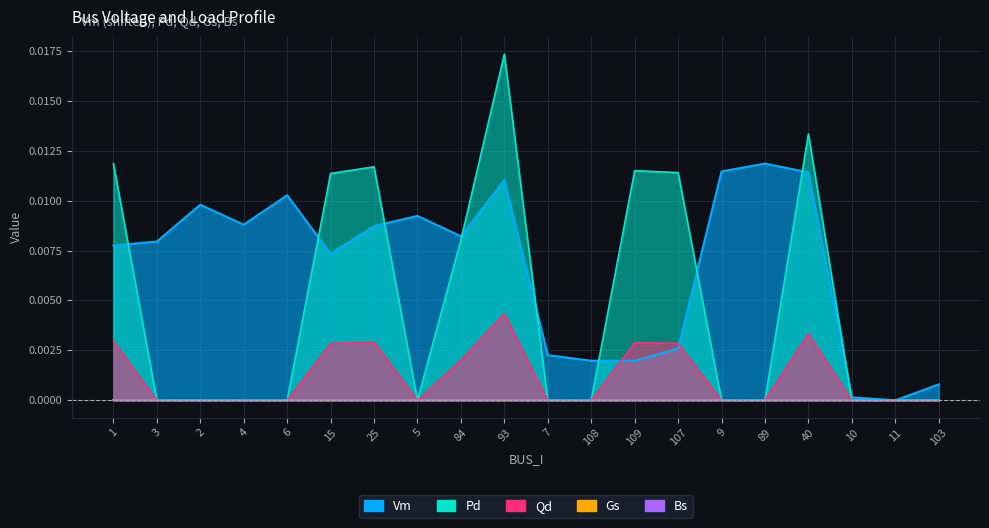

Is the value of Pd at 103 greater than the value of Vm at 108?

No